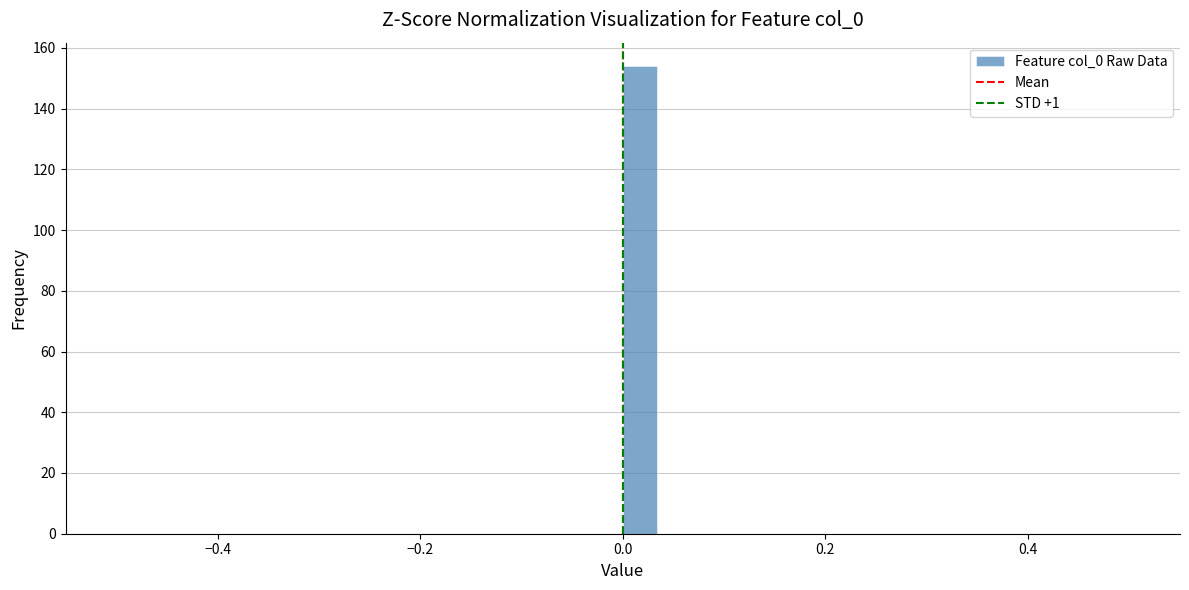

Around what value on the x-axis is the tallest bar? Give the approximate position of its centre, as read against the axis.

0.02